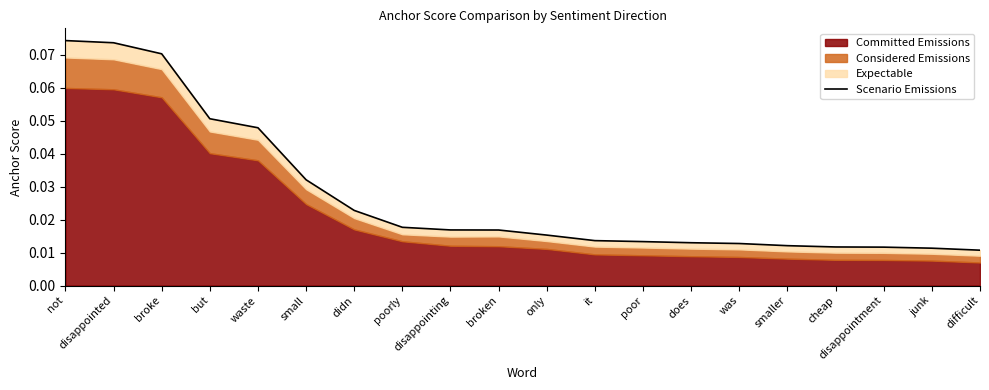

What is the difference between the second highest and minimum values?

0.1